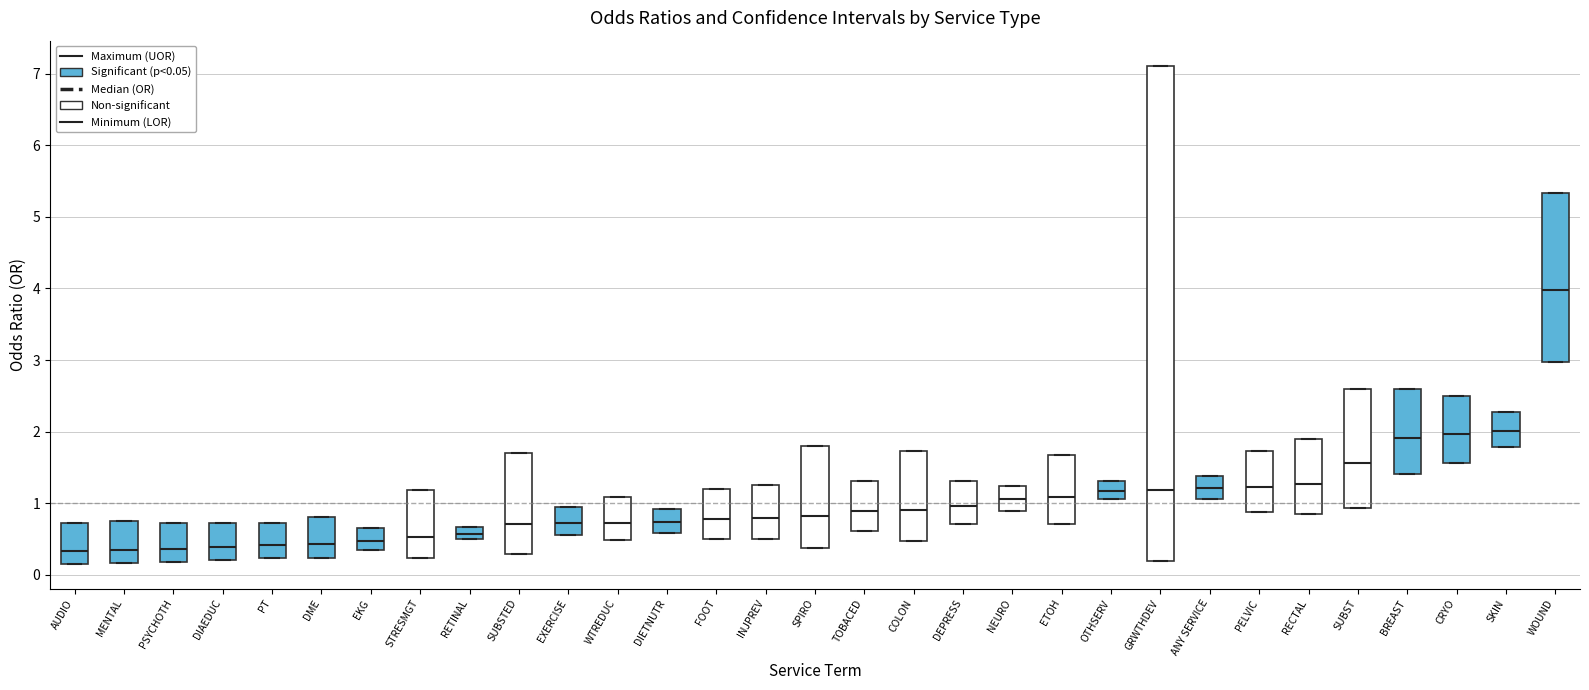

Reading left to right, read every box against the y-axis: the position of its median line, the range the box covers, and the ends of its whiskers. The values are not printed on the chart, so give them approximately, as read against the axis.

AUDIO: median 0.3, box 0.2 to 0.7, whiskers 0.2 to 0.7
MENTAL: median 0.3, box 0.2 to 0.7, whiskers 0.2 to 0.7
PSYCHOTH: median 0.4, box 0.2 to 0.7, whiskers 0.2 to 0.7
DIAEDUC: median 0.4, box 0.2 to 0.7, whiskers 0.2 to 0.7
PT: median 0.4, box 0.2 to 0.7, whiskers 0.2 to 0.7
DME: median 0.4, box 0.2 to 0.8, whiskers 0.2 to 0.8
EKG: median 0.5, box 0.3 to 0.7, whiskers 0.3 to 0.7
STRESMGT: median 0.5, box 0.2 to 1.2, whiskers 0.2 to 1.2
RETINAL: median 0.6, box 0.5 to 0.7, whiskers 0.5 to 0.7
SUBSTED: median 0.7, box 0.3 to 1.7, whiskers 0.3 to 1.7
EXERCISE: median 0.7, box 0.6 to 1.0, whiskers 0.6 to 1.0
WTREDUC: median 0.7, box 0.5 to 1.1, whiskers 0.5 to 1.1
DIETNUTR: median 0.7, box 0.6 to 0.9, whiskers 0.6 to 0.9
FOOT: median 0.8, box 0.5 to 1.2, whiskers 0.5 to 1.2
INJPREV: median 0.8, box 0.5 to 1.3, whiskers 0.5 to 1.3
SPIRO: median 0.8, box 0.4 to 1.8, whiskers 0.4 to 1.8
TOBACED: median 0.9, box 0.6 to 1.3, whiskers 0.6 to 1.3
COLON: median 0.9, box 0.5 to 1.7, whiskers 0.5 to 1.7
DEPRESS: median 1.0, box 0.7 to 1.3, whiskers 0.7 to 1.3
NEURO: median 1.1, box 0.9 to 1.2, whiskers 0.9 to 1.2
ETOH: median 1.1, box 0.7 to 1.7, whiskers 0.7 to 1.7
OTHSERV: median 1.2, box 1.1 to 1.3, whiskers 1.1 to 1.3
GRWTHDEV: median 1.2, box 0.2 to 7.1, whiskers 0.2 to 7.1
ANY SERVICE: median 1.2, box 1.1 to 1.4, whiskers 1.1 to 1.4
PELVIC: median 1.2, box 0.9 to 1.7, whiskers 0.9 to 1.7
RECTAL: median 1.3, box 0.8 to 1.9, whiskers 0.8 to 1.9
SUBST: median 1.6, box 0.9 to 2.6, whiskers 0.9 to 2.6
BREAST: median 1.9, box 1.4 to 2.6, whiskers 1.4 to 2.6
CRYO: median 2.0, box 1.6 to 2.5, whiskers 1.6 to 2.5
SKIN: median 2.0, box 1.8 to 2.3, whiskers 1.8 to 2.3
WOUND: median 4.0, box 3.0 to 5.3, whiskers 3.0 to 5.3